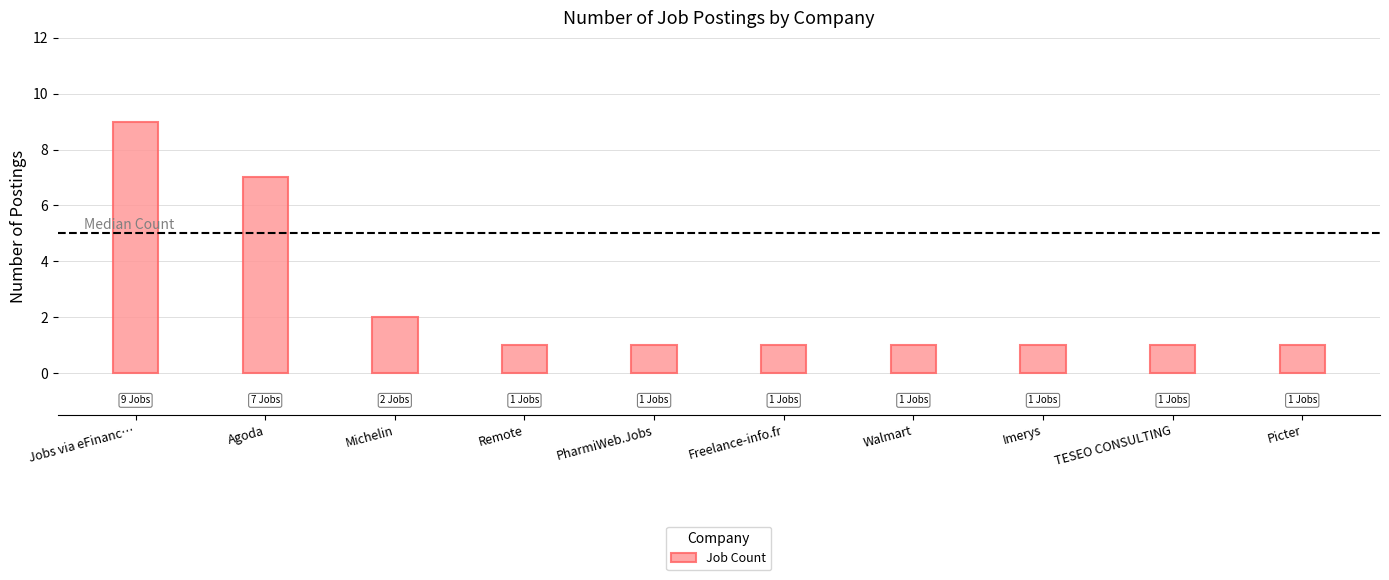

What position from the right is Walmart?

4